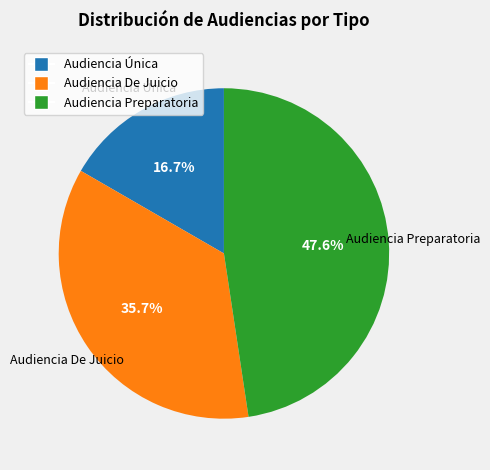

How many segments does this pie chart have?

3